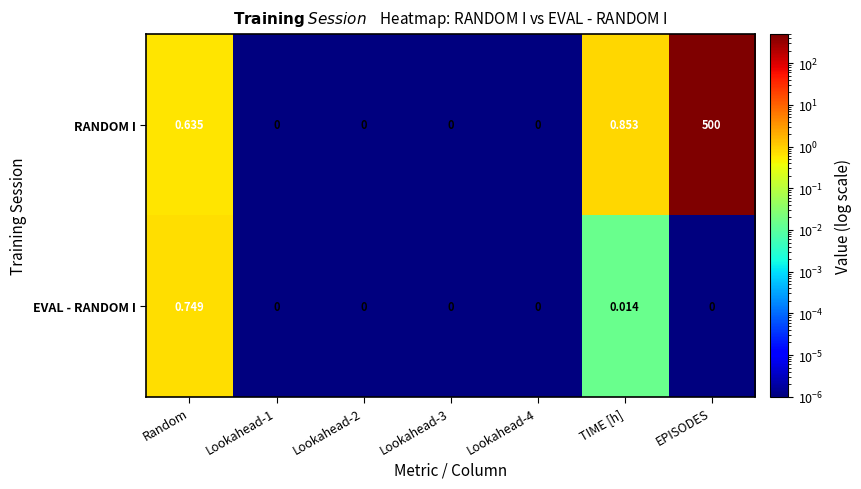

Which series has the largest range (max minus min)?

RANDOM I